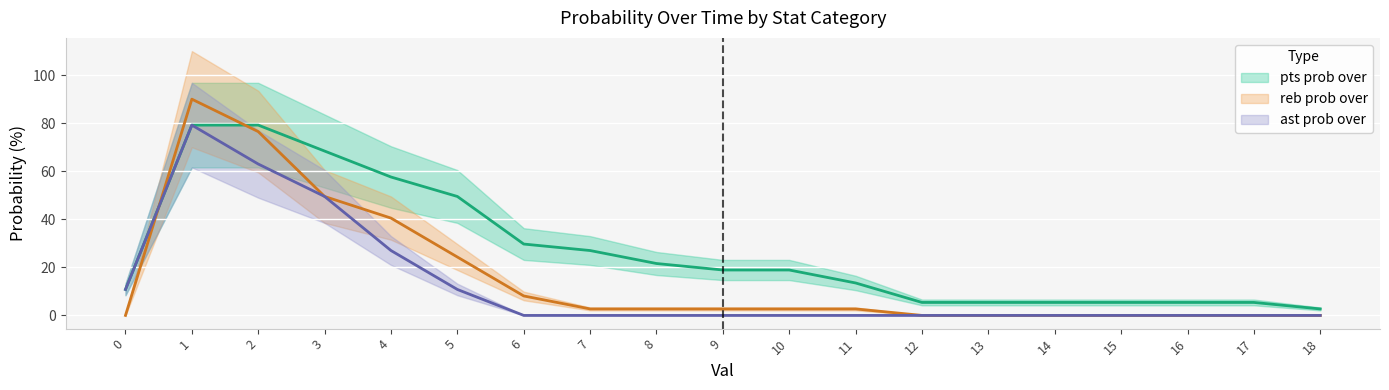

What is the value of the pts prob over point at the 11th from the left?

18.9